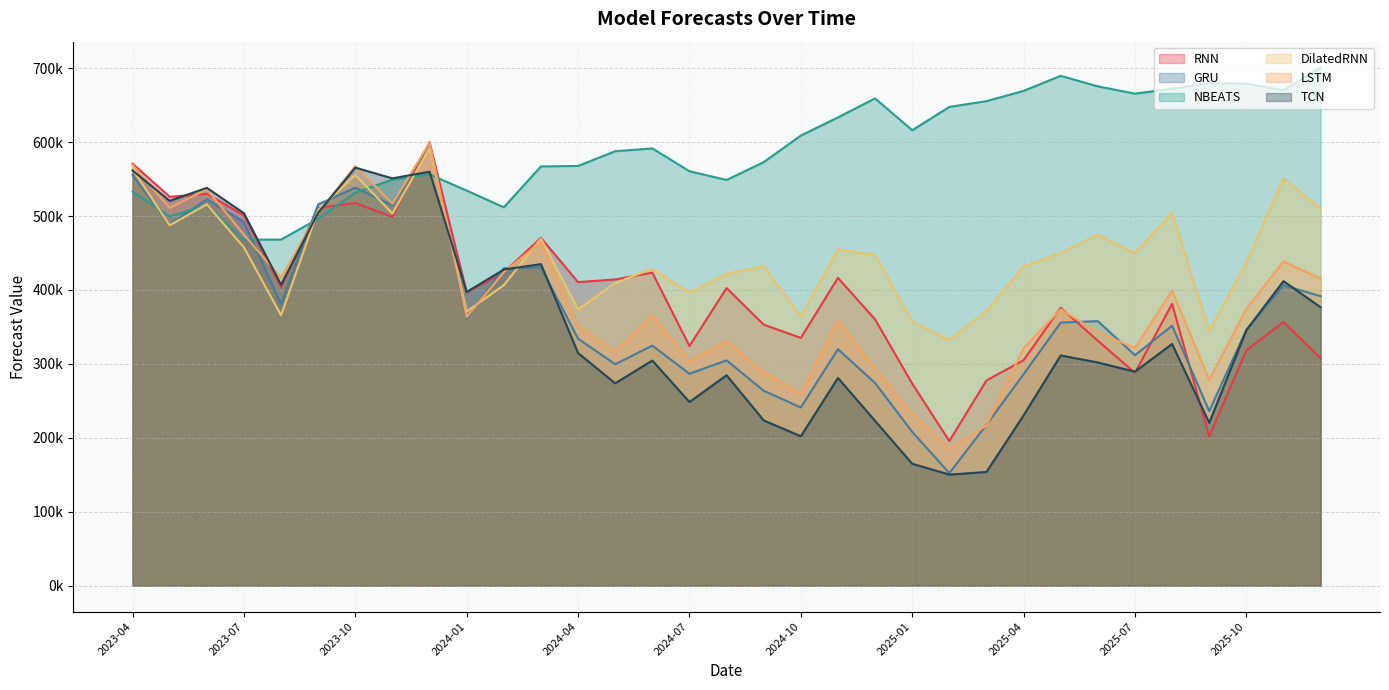

True or false: TCN and NBEATS cross at least once.

True